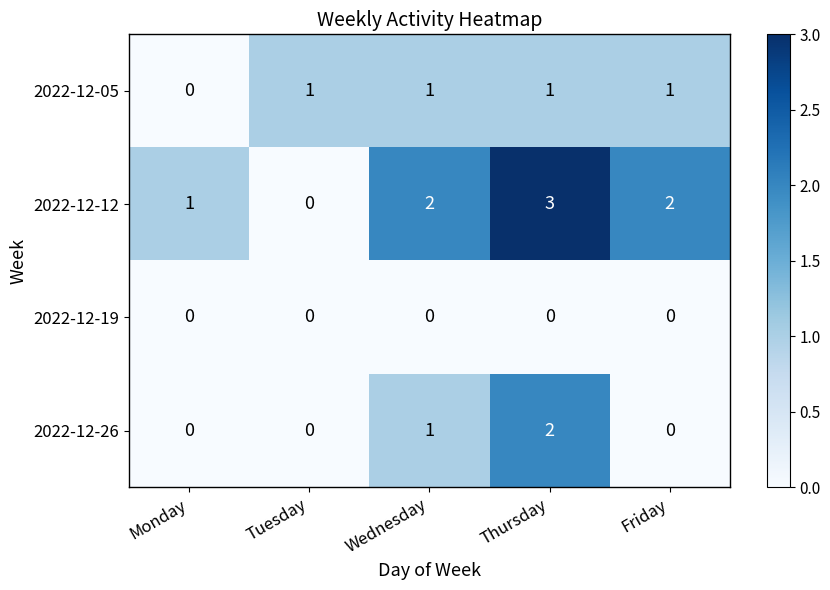

True or false: 2022-12-12 has a value of 1 at Wednesday.

False